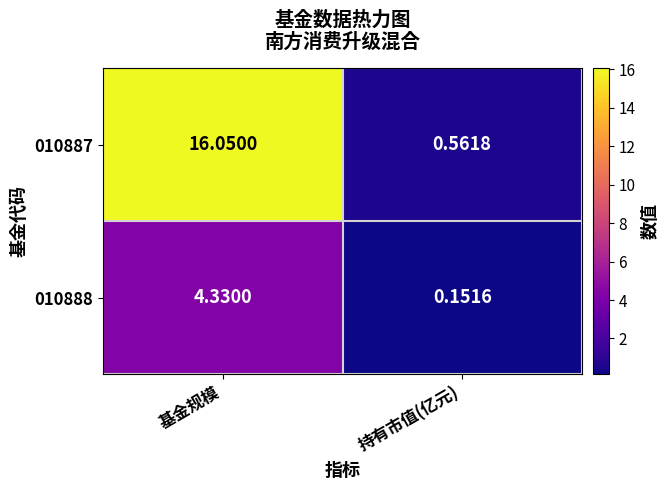

Which category has the lowest value in the 010888 series?

持有市值(亿元)